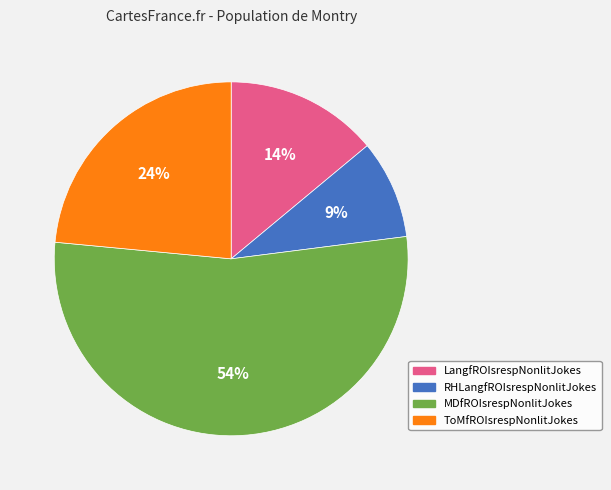

To the nearest percent, what is the average slice percentage?

25%